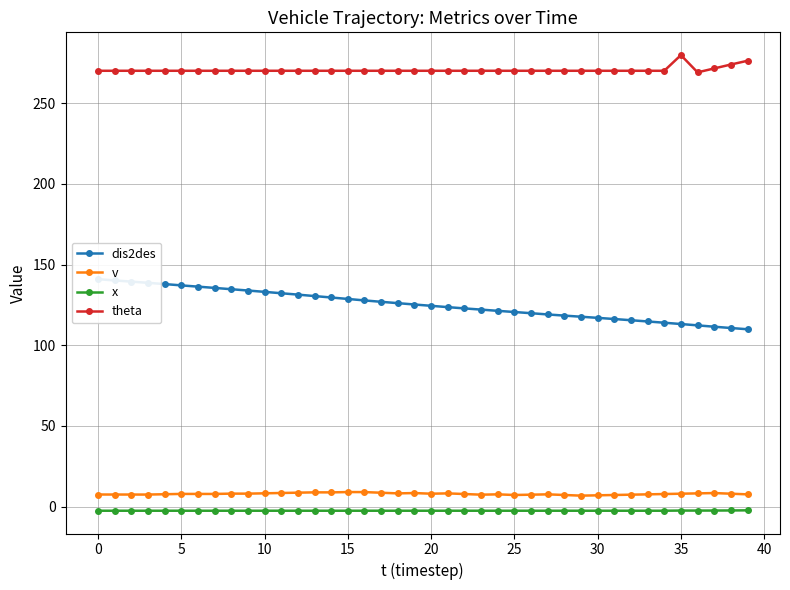

True or false: x and theta cross at least once.

False